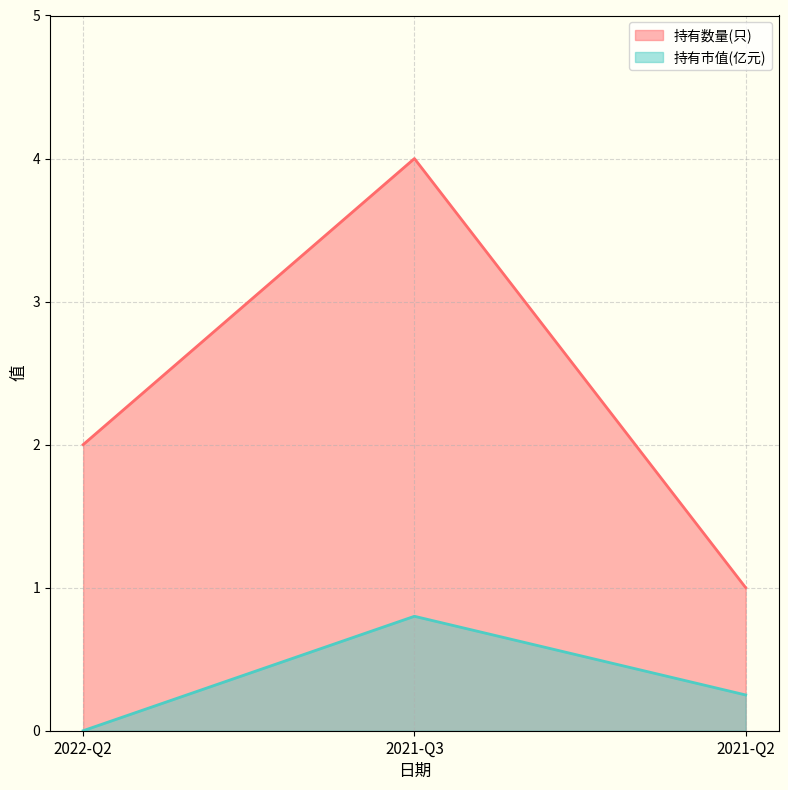

Reading left to right, transcribe all the data shown in this chart.

持有数量(只): 2022-Q2=2.0	2021-Q3=4.0	2021-Q2=1.0
持有市值(亿元): 2022-Q2=0.0	2021-Q3=0.8	2021-Q2=0.2